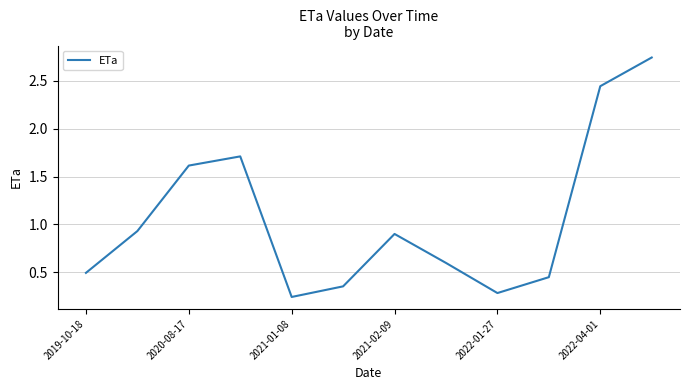

How many lines are shown in the chart?

1